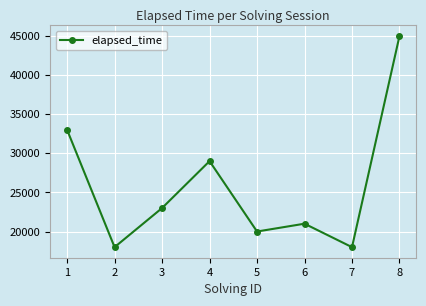

Is it true that the value at 5 is 28470?

False